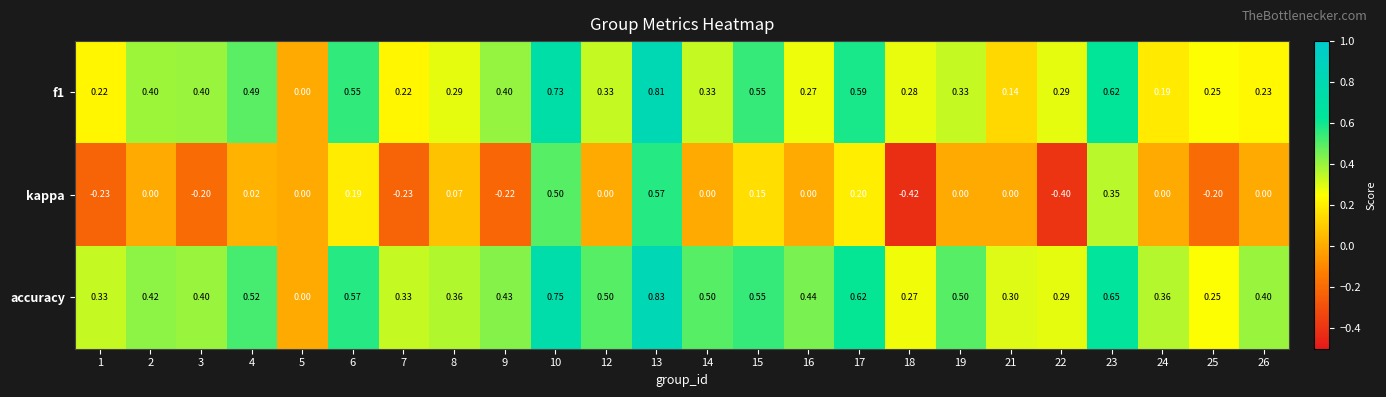

Which series has the largest total across all categories?

accuracy